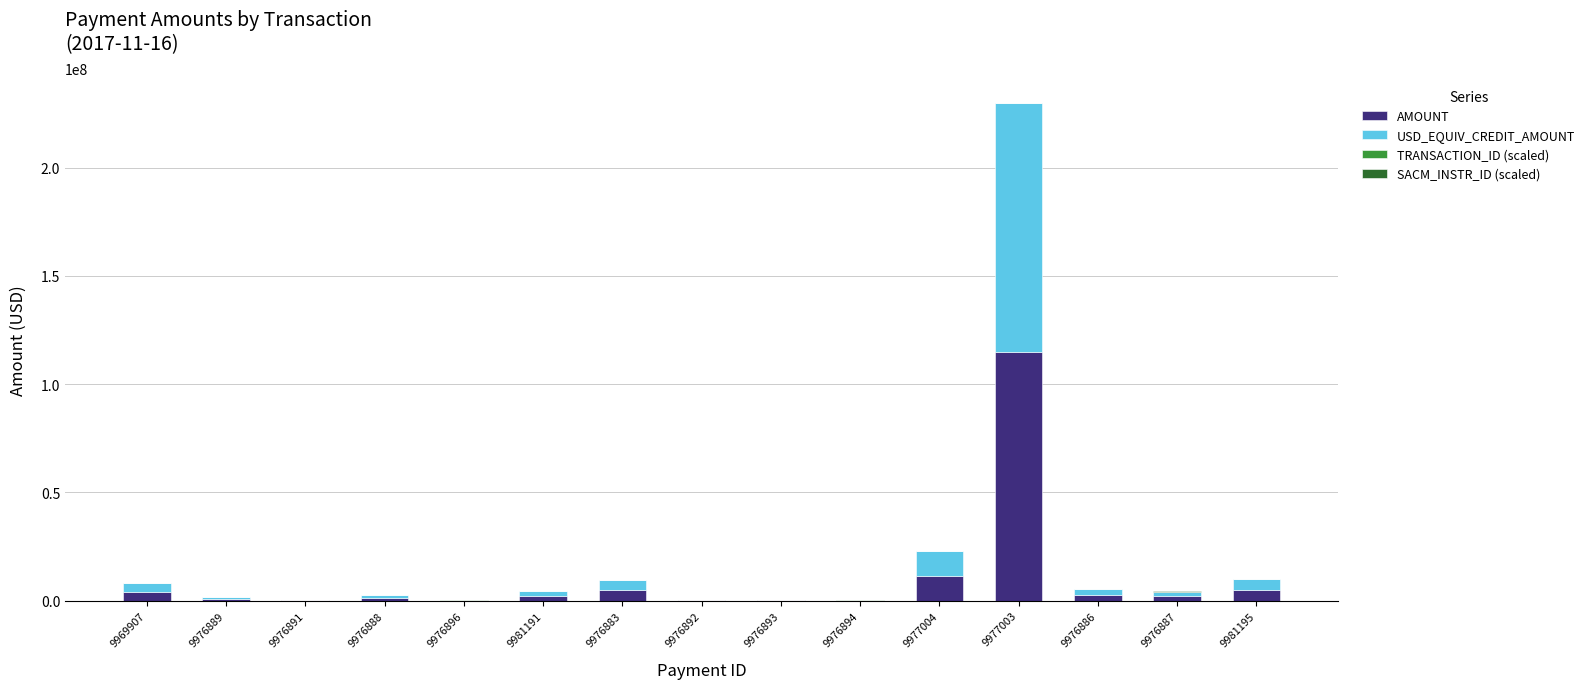

At which category is the sum across all series the highest?

9977003